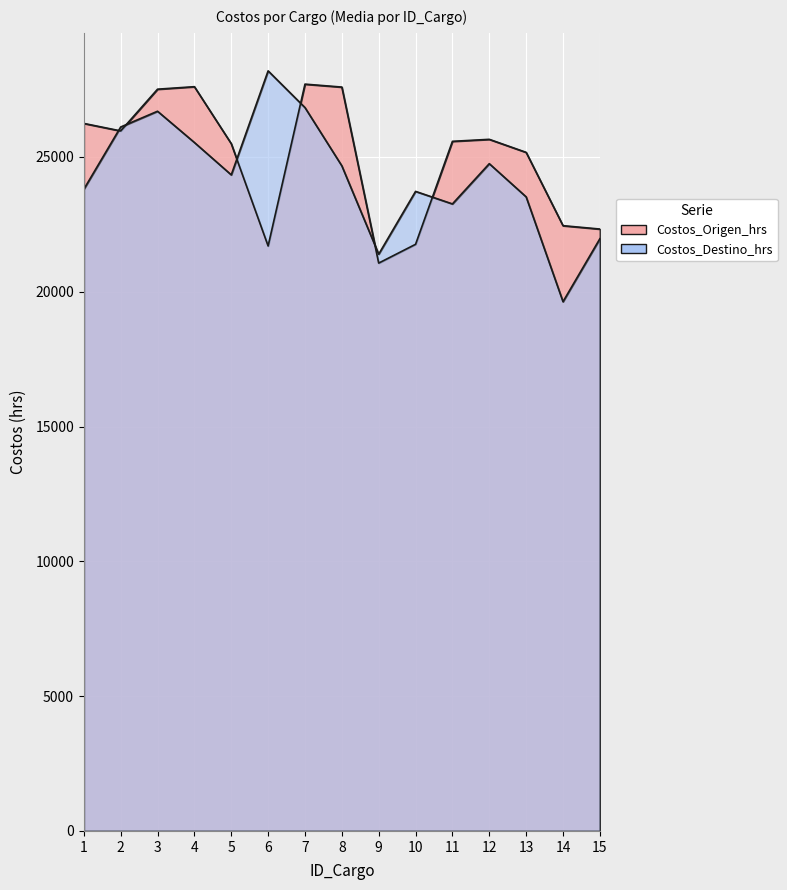

Is the value of Costos_Destino_hrs at 15 greater than the value of Costos_Origen_hrs at 5?

No